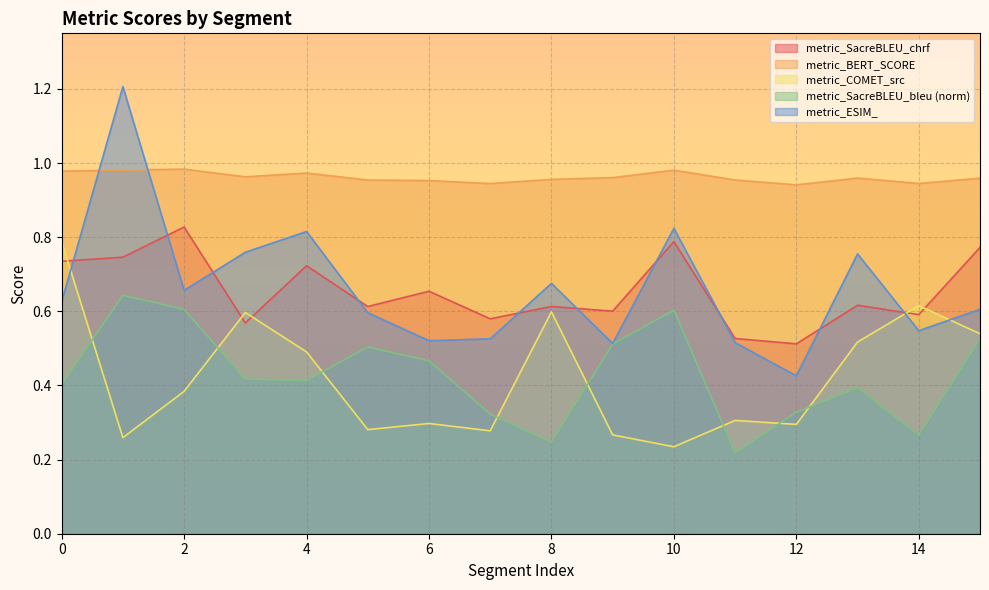

Which label corresponds to the largest value in the chart?

1